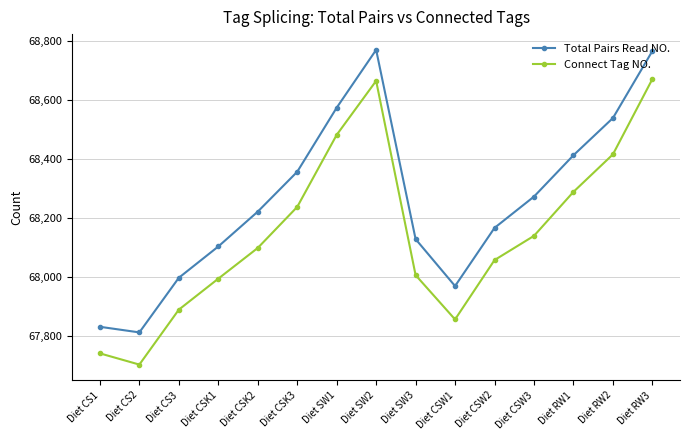

Which series has the largest total across all categories?

Total Pairs Read NO.